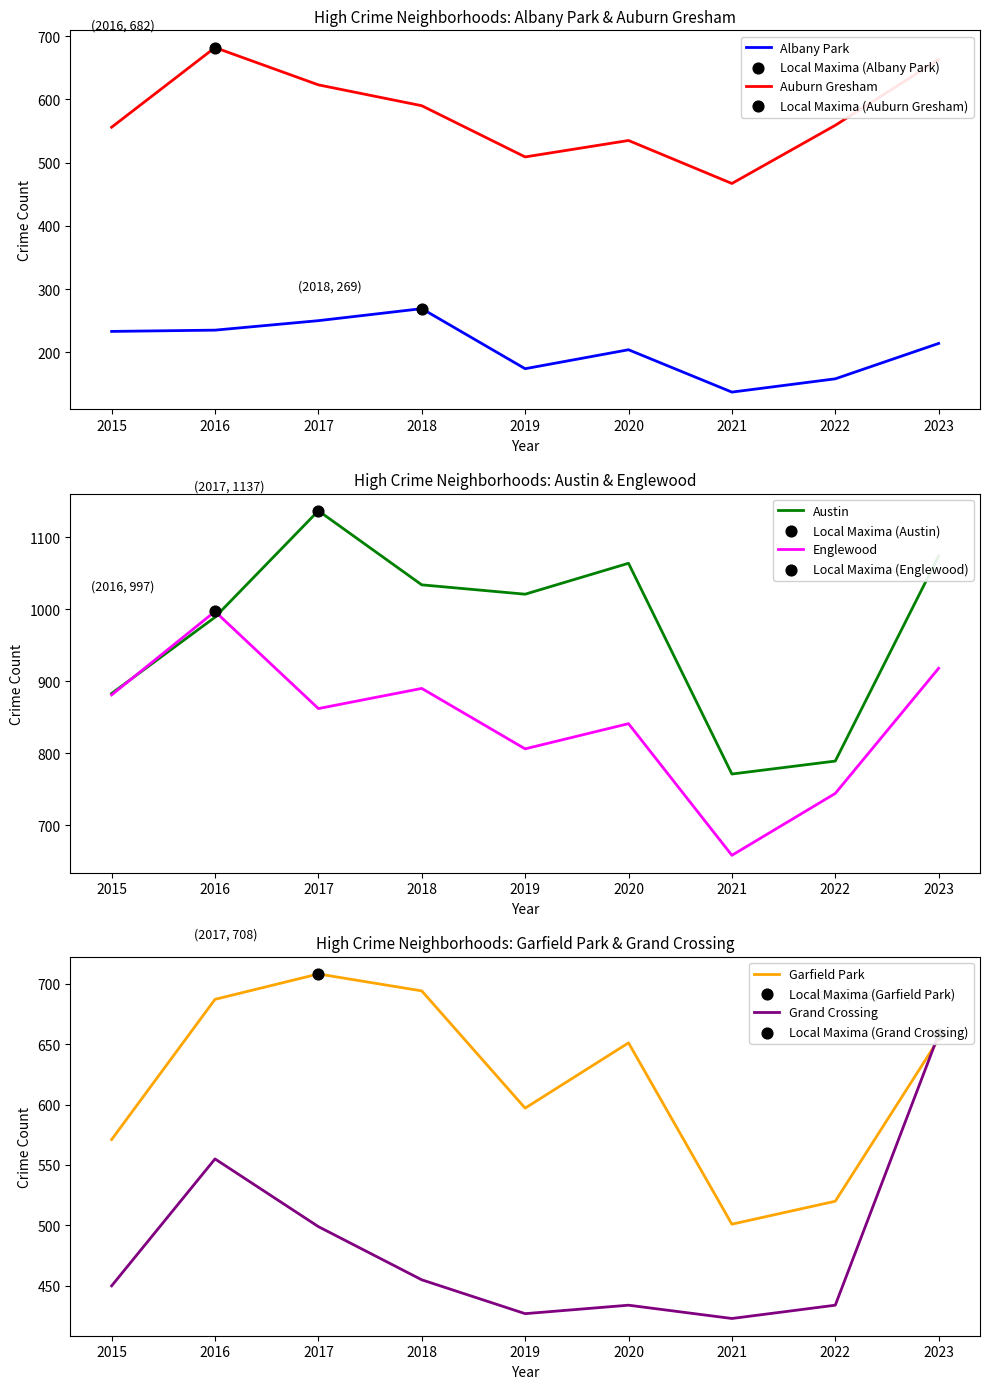

Is the value of Austin at 2019 greater than the value of Albany Park at 2023?

Yes